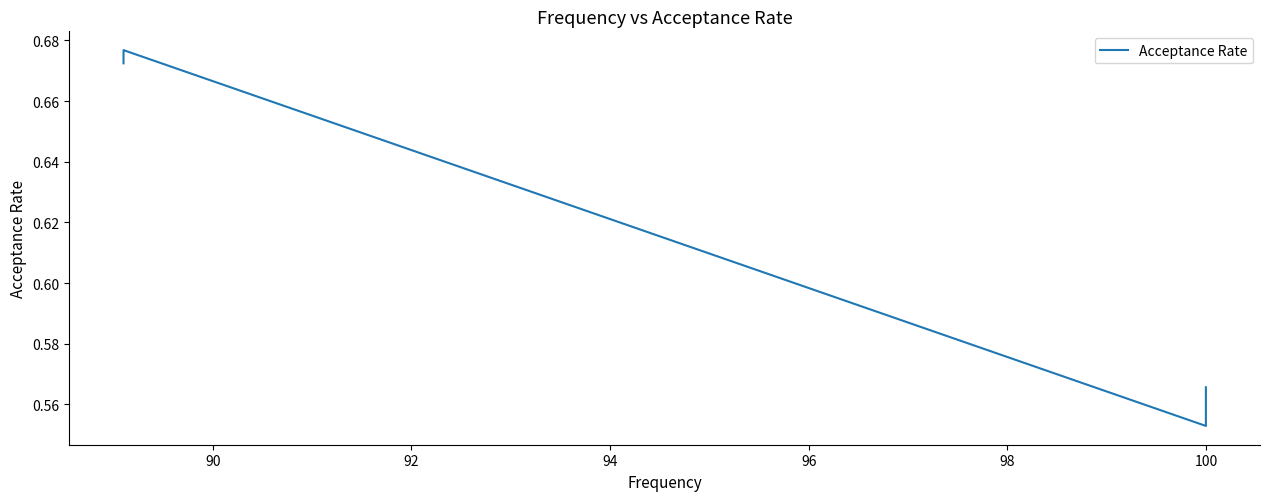

Count the number of data series in this chart.

1